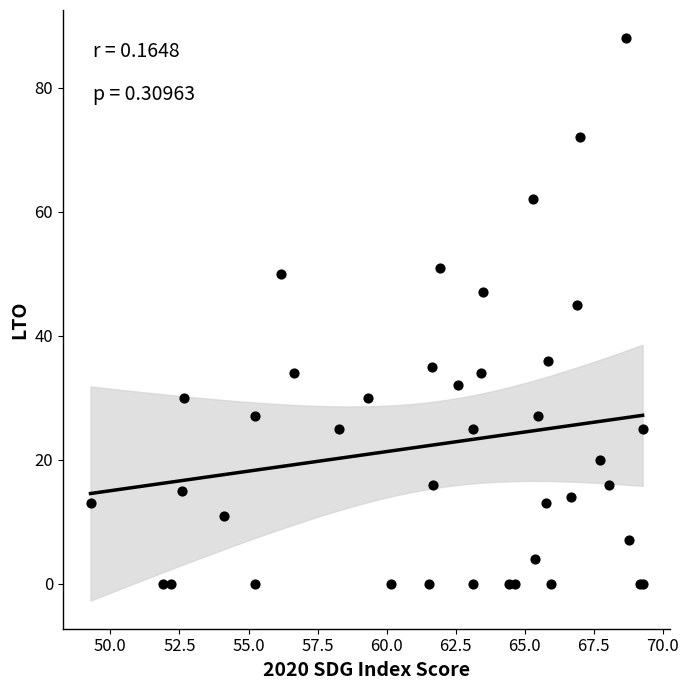

What Y value in the scatter plot is closest to 44?

45